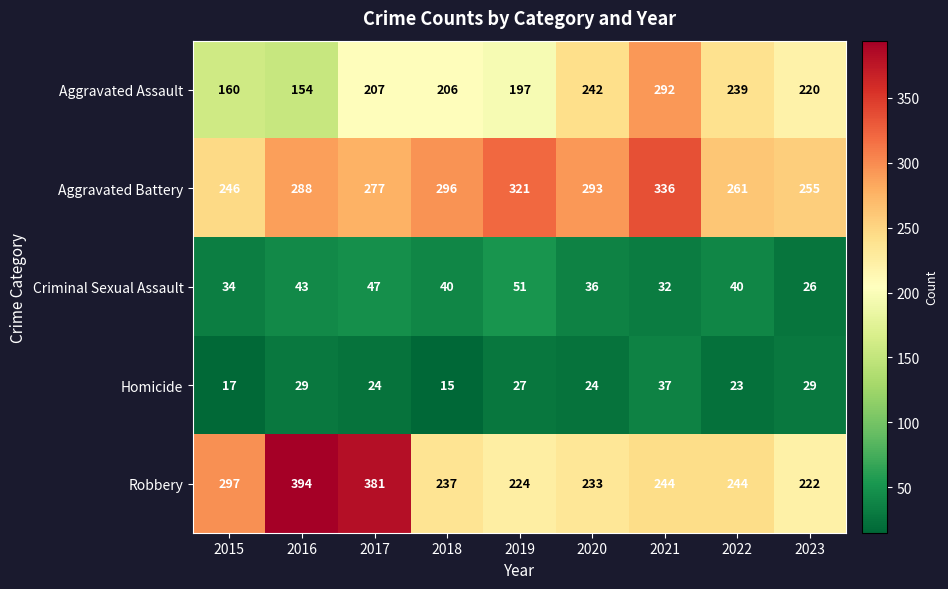

How many distinct data groups are displayed?

5